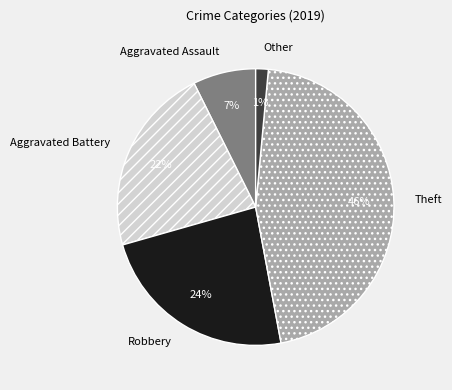

Combined, do Aggravated Assault and Robbery account for over 50%?

No